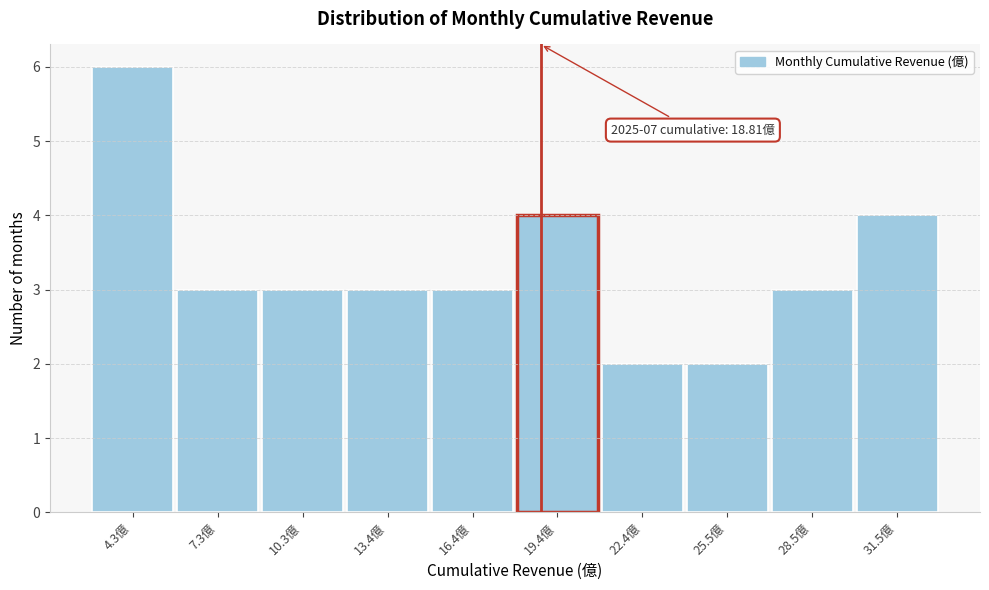

Which range on the x-axis has the tallest bar?

3 to 6